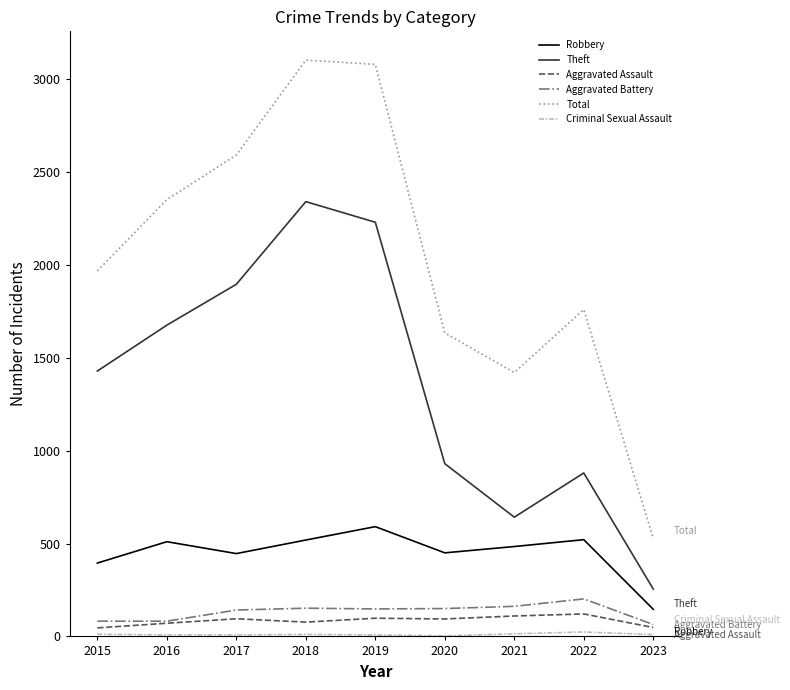

True or false: Robbery has more than 2 interior local peaks.

True